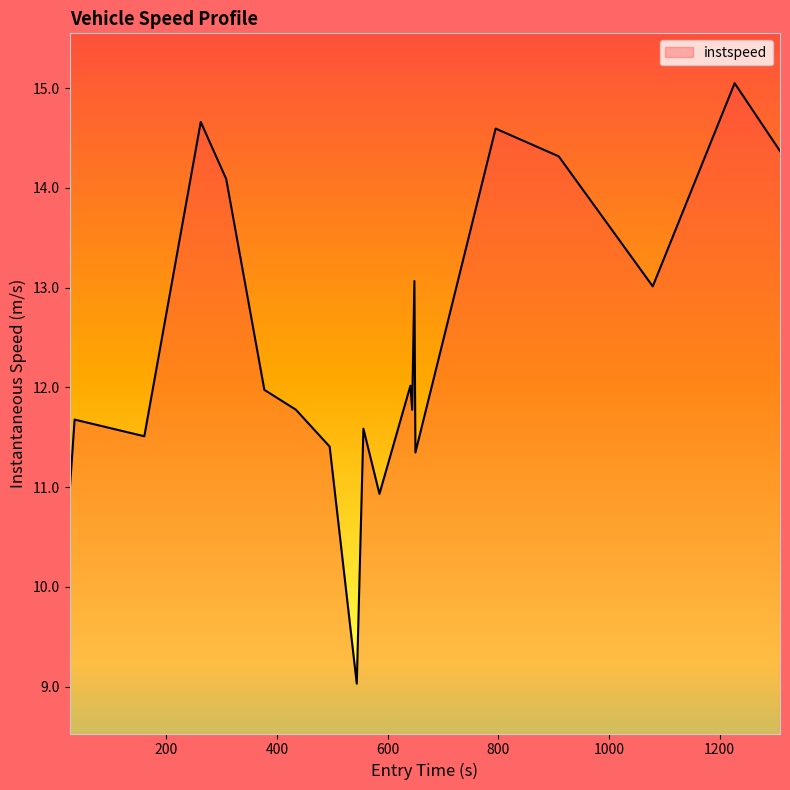

What is the smallest value displayed?

9.0